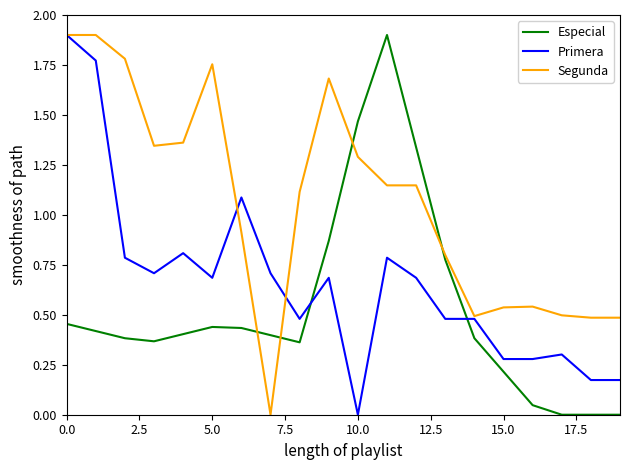

After their last crossing, which series has the higher values: Primera or Especial?

Primera